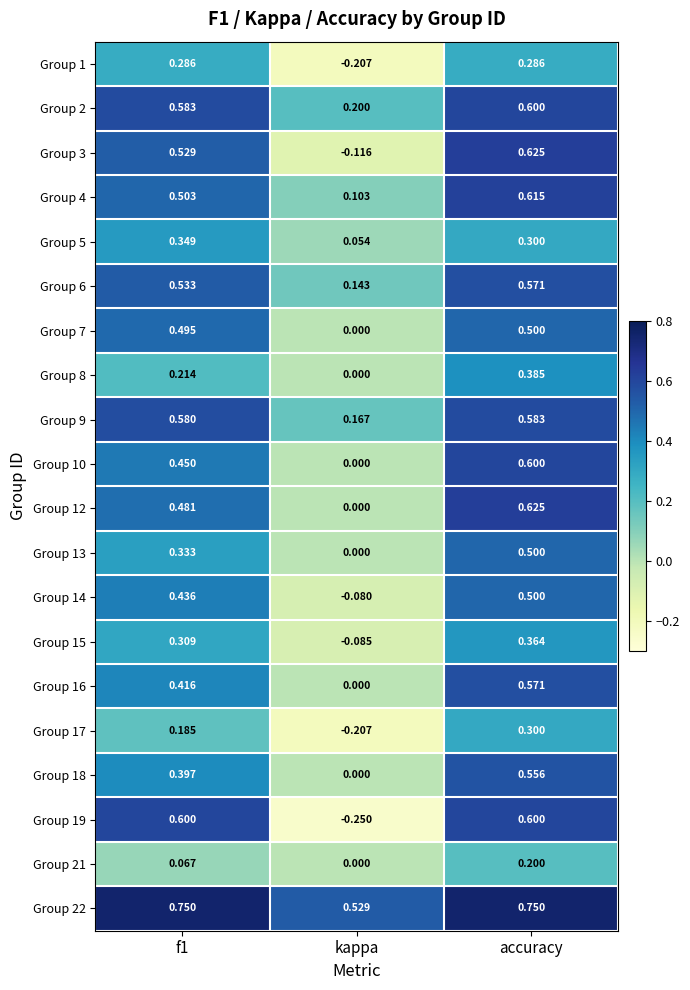

At which label is Group 19 closest to 0?

kappa